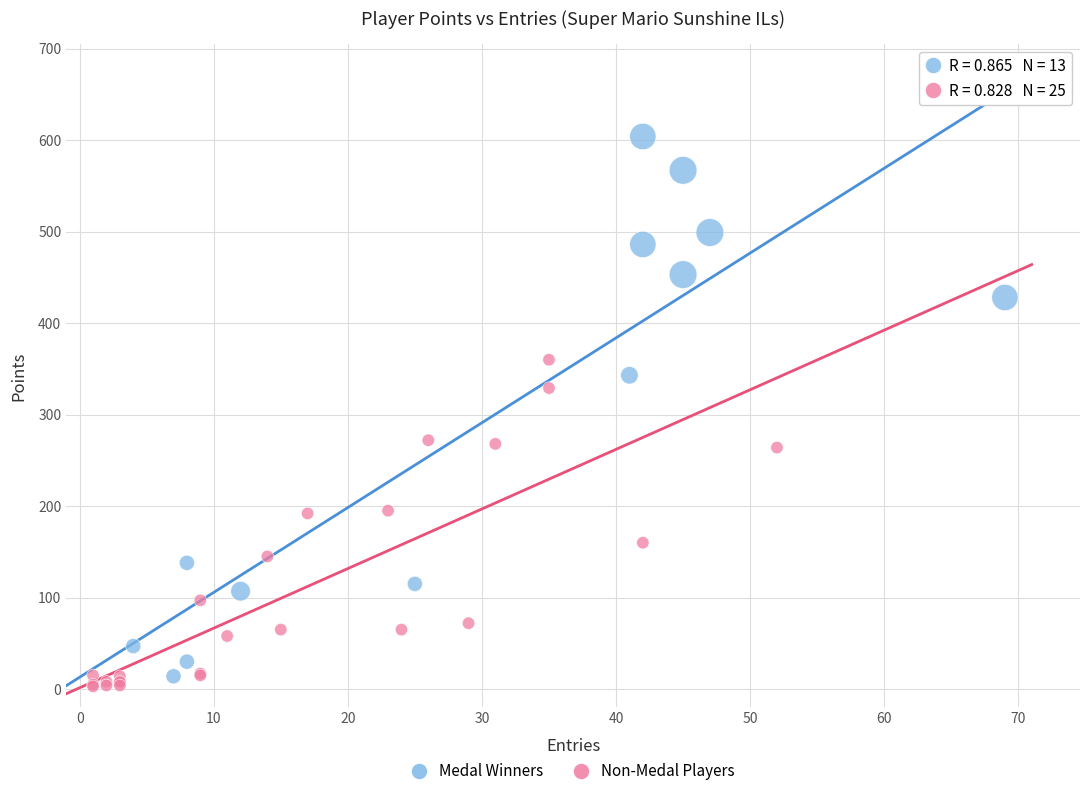

Which series contains the highest Y value?

Medal Winners